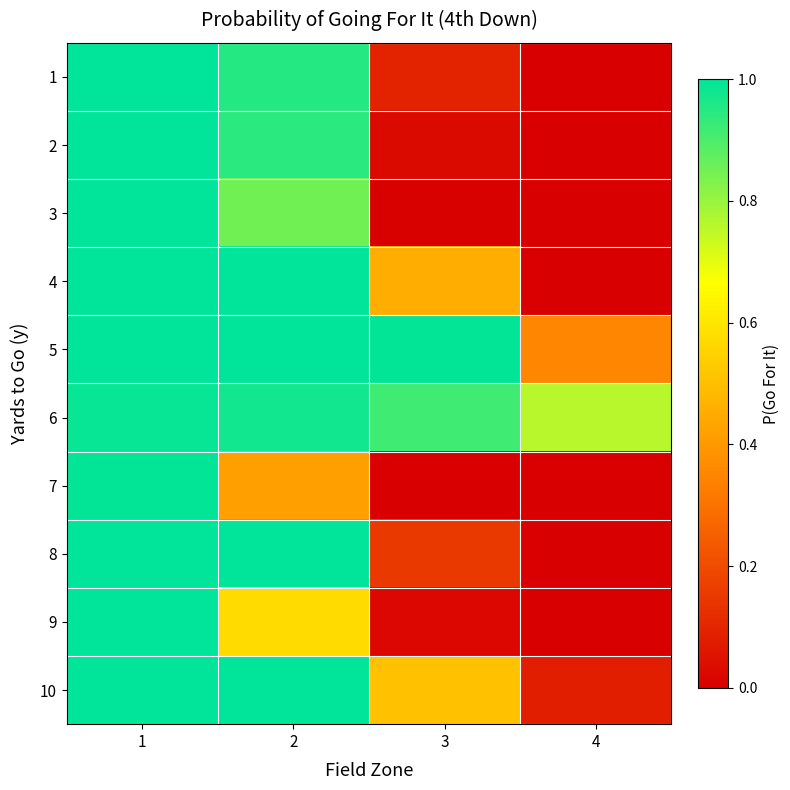

At which category is the sum across all series the highest?

1